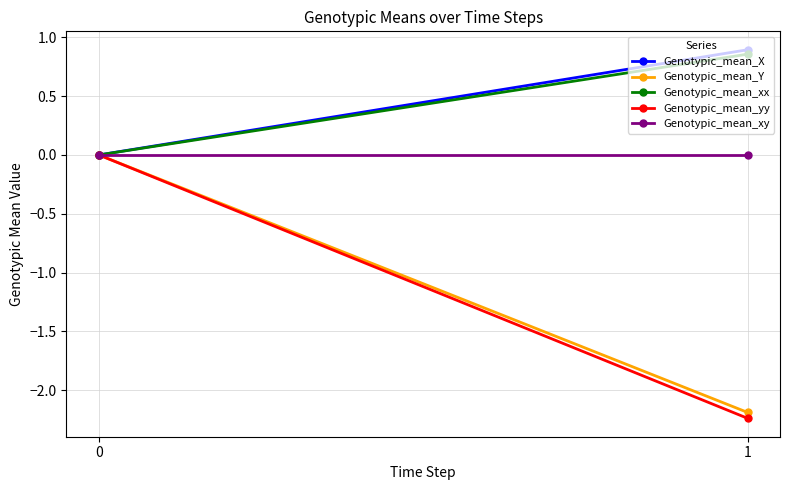

What is the highest value of the Genotypic_mean_X series?

0.9